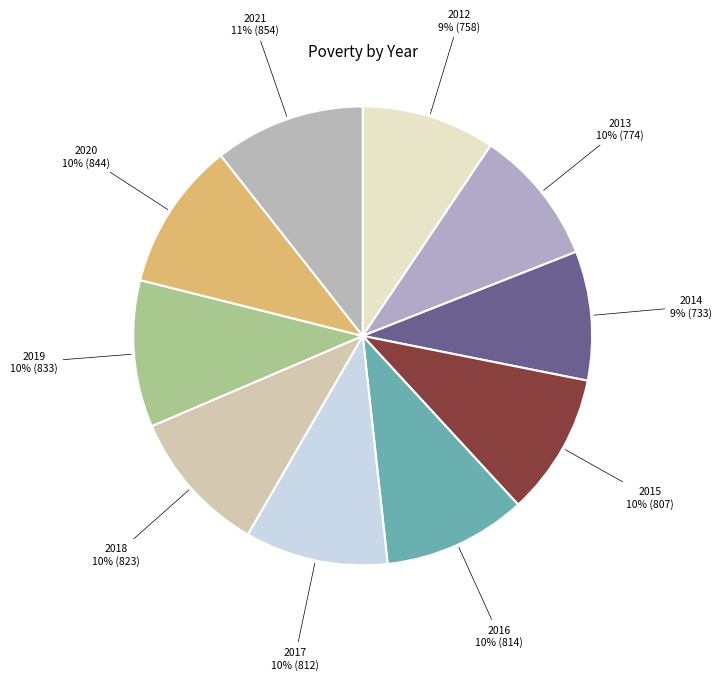

Count the number of slices in the pie.

10